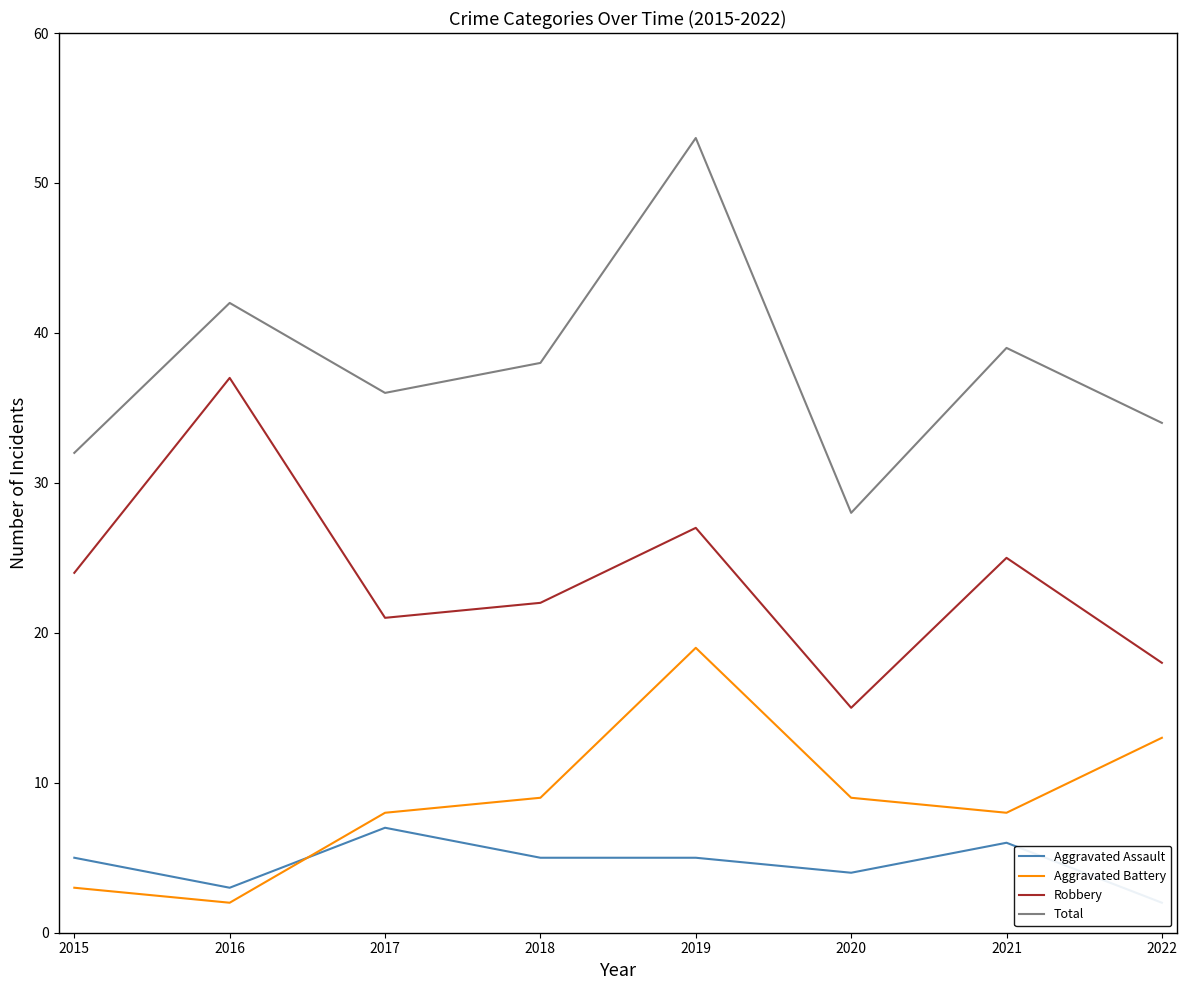

How many series are shown in this chart?

4